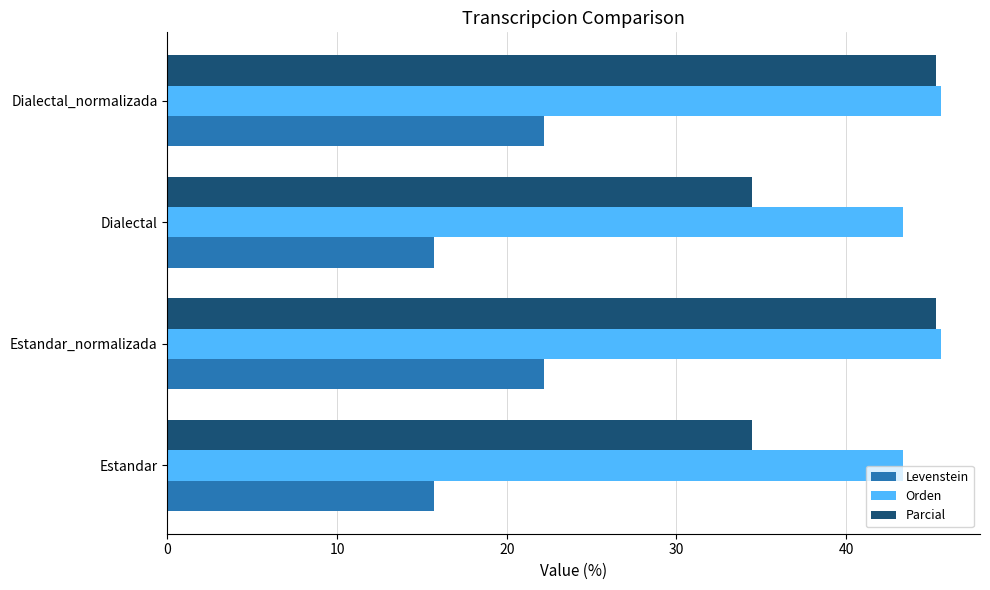

List the series in order of their overall mean, highest first.

Orden, Parcial, Levenstein